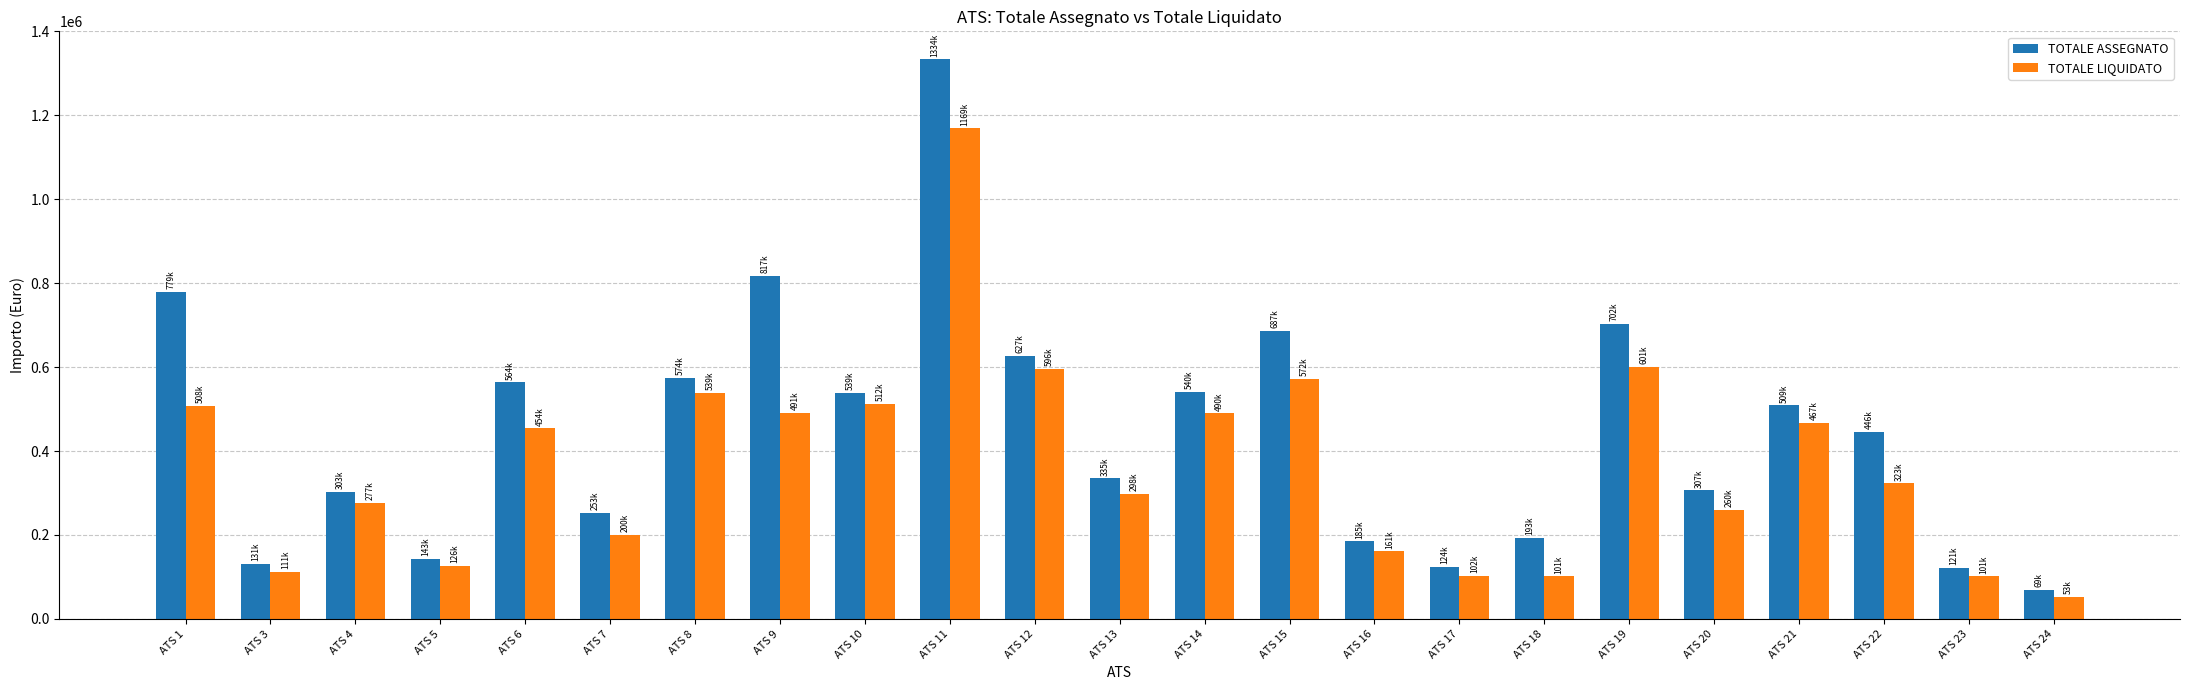

The value of TOTALE ASSEGNATO at ATS 20 is 92007.4. True or false?

False